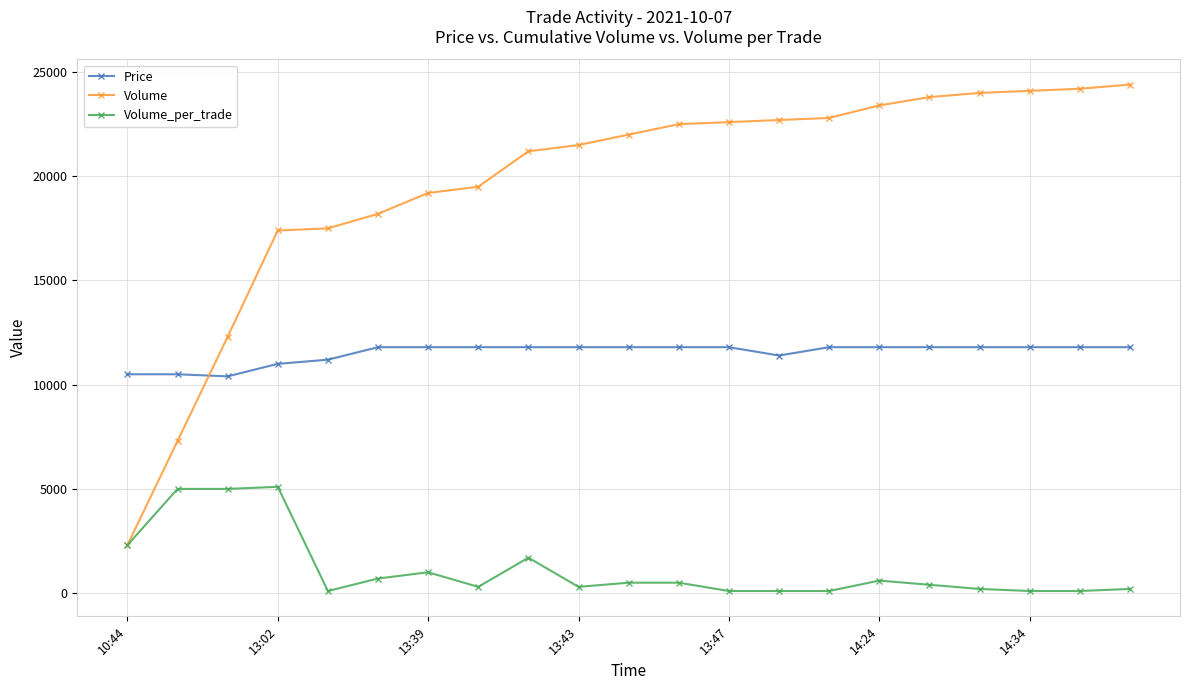

Count the number of data series in this chart.

3